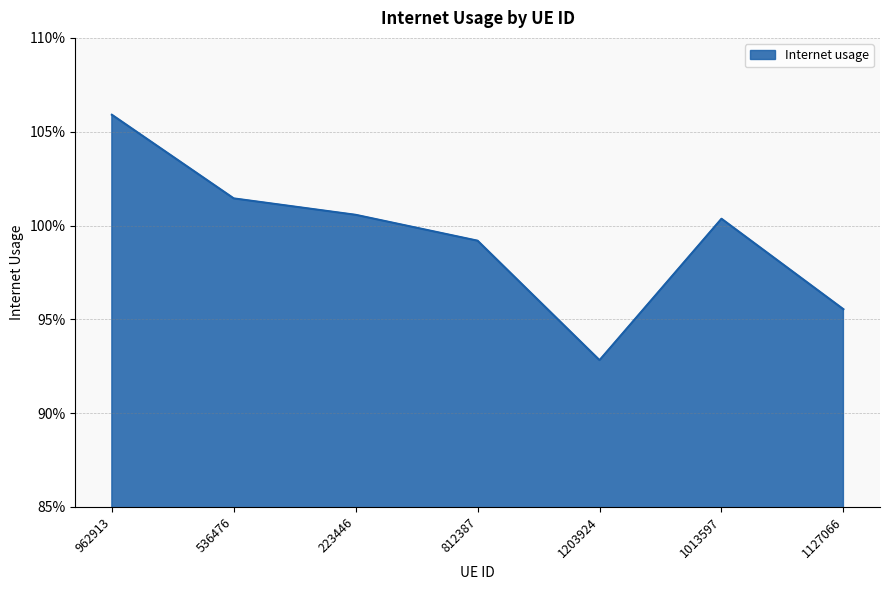

True or false: the data shows 0.4 at 1203924.

False